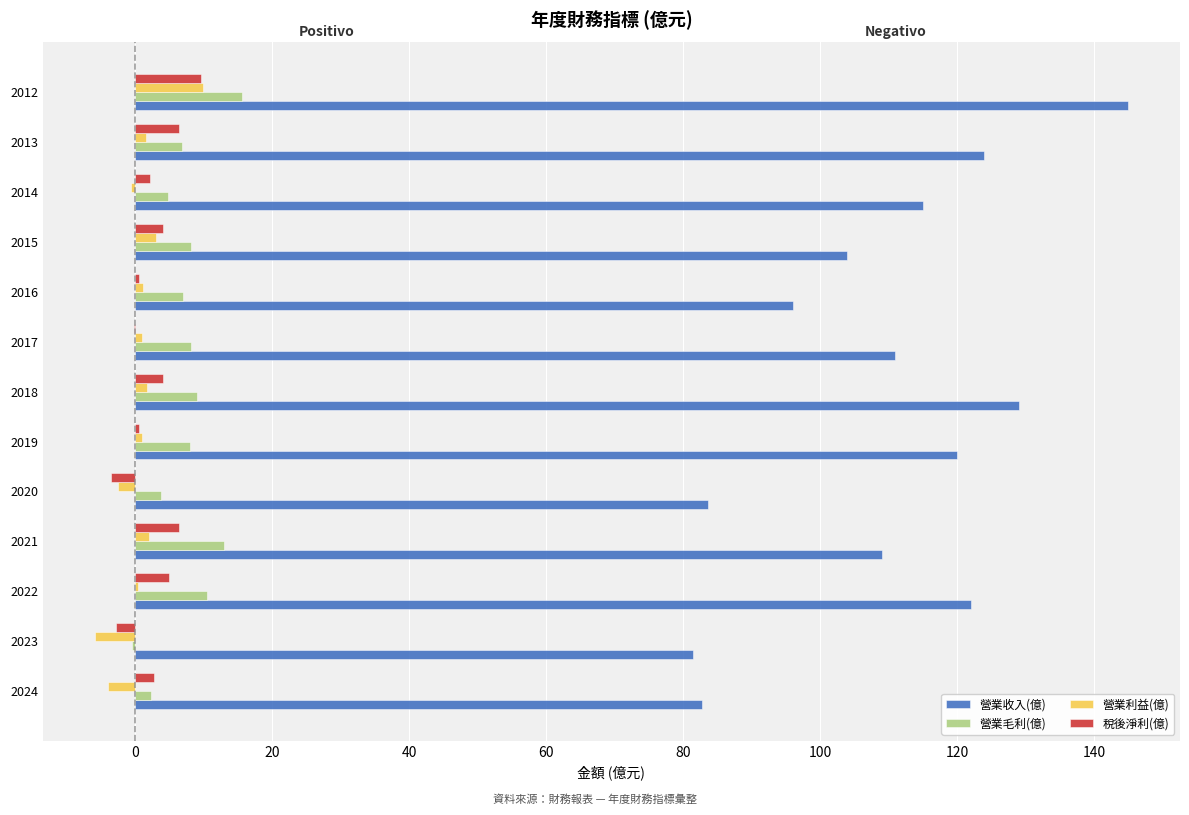

What is the sum of all 營業收入(億) values?

1423.0